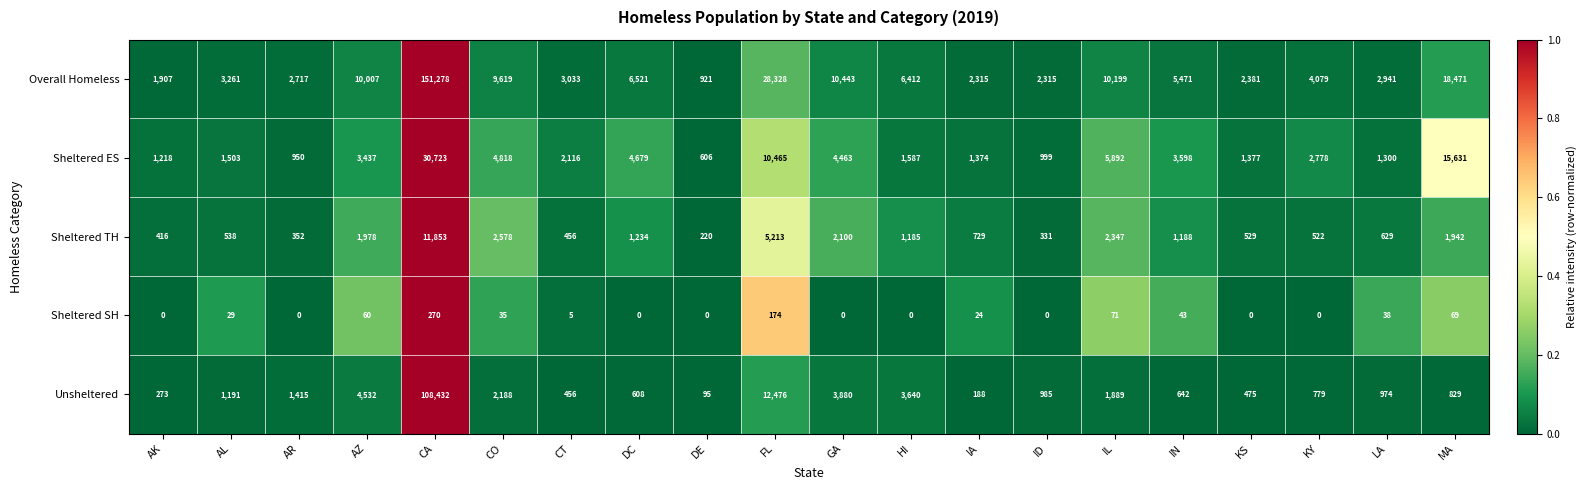

Is it true that Sheltered ES equals 2778 at KY?

True